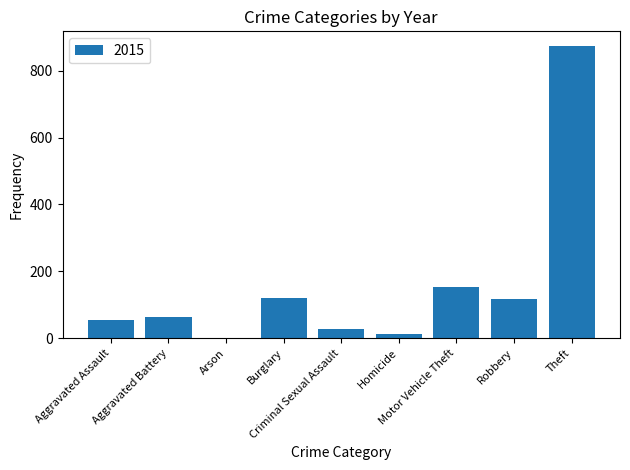

What is the greatest value displayed?

874